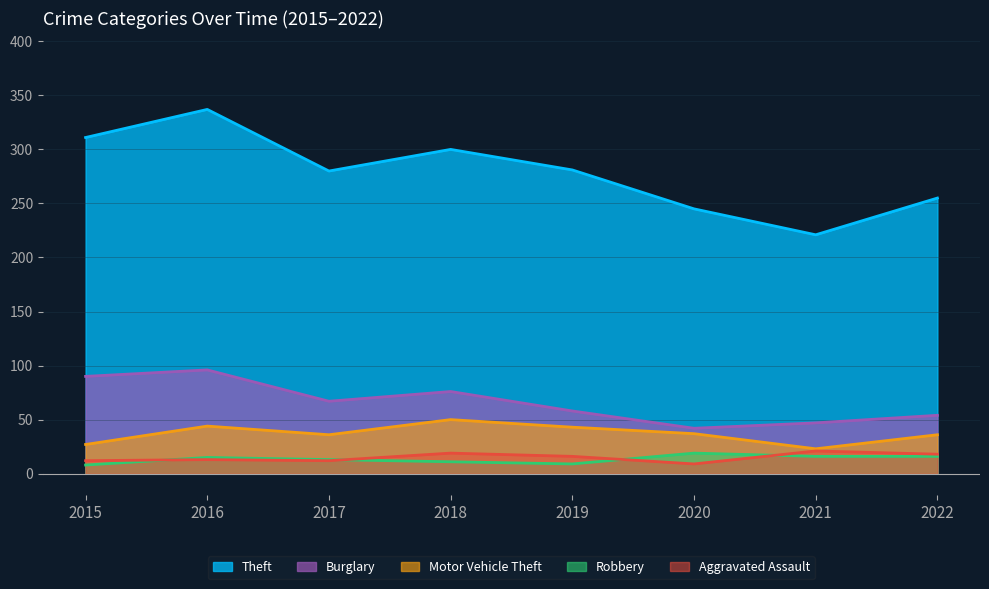

Is the value of Burglary at 2019 greater than the value of Motor Vehicle Theft at 2015?

Yes